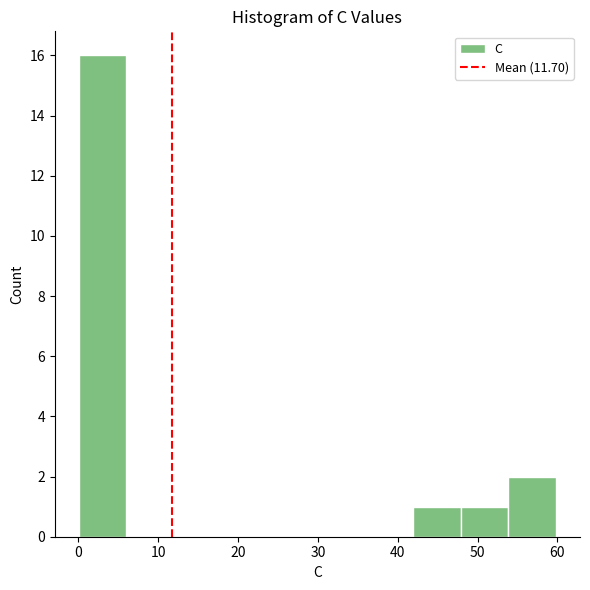

Reading left to right, transcribe this chart: for each bar, give the range it covers on the x-axis and its height. Neither the bar edges nor the heights are printed on the chart, so give them approximately, as read against the axes.

0 to 6: 16
6 to 12: 0
12 to 18: 0
18 to 24: 0
24 to 30: 0
30 to 36: 0
36 to 42: 0
42 to 48: 1
48 to 54: 1
54 to 60: 2